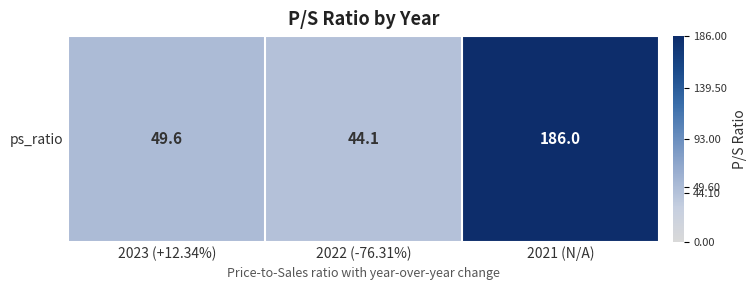

Approximately how many times larger is the value at 2021 (N/A) compared to 2022 (-76.31%)?

4.2